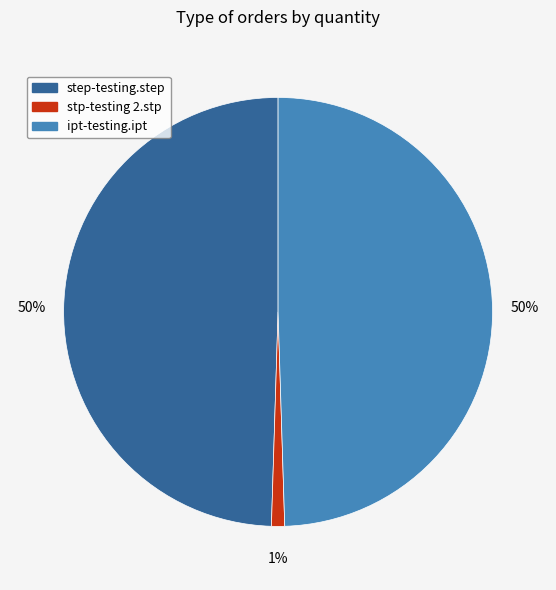

Is the sum of ipt-testing.ipt and step-testing.step greater than half?

Yes